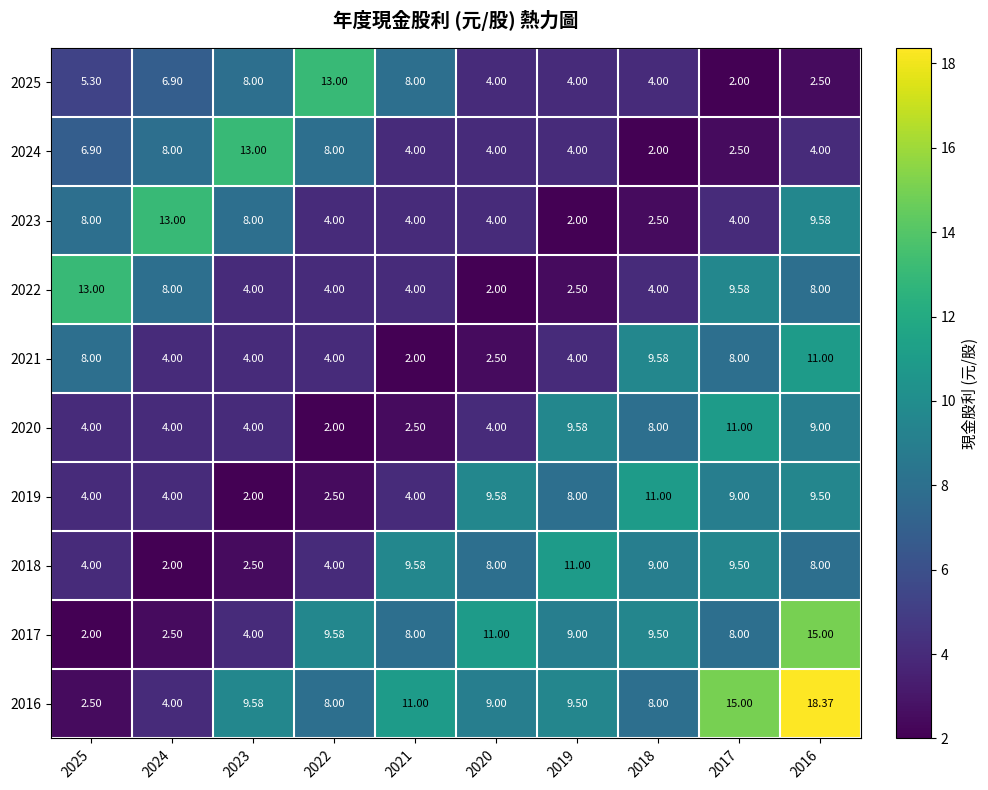

Is the value of 2023 at 2021 greater than the value of 2017 at 2018?

No